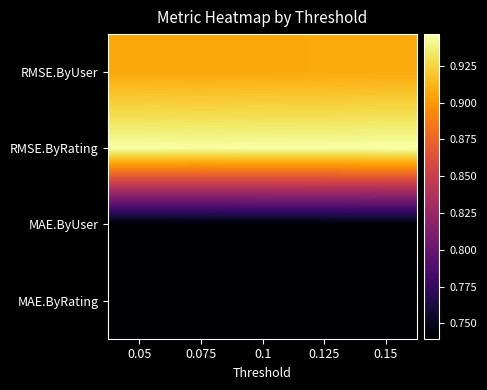

At how many categories does at least one series exceed 0?

5